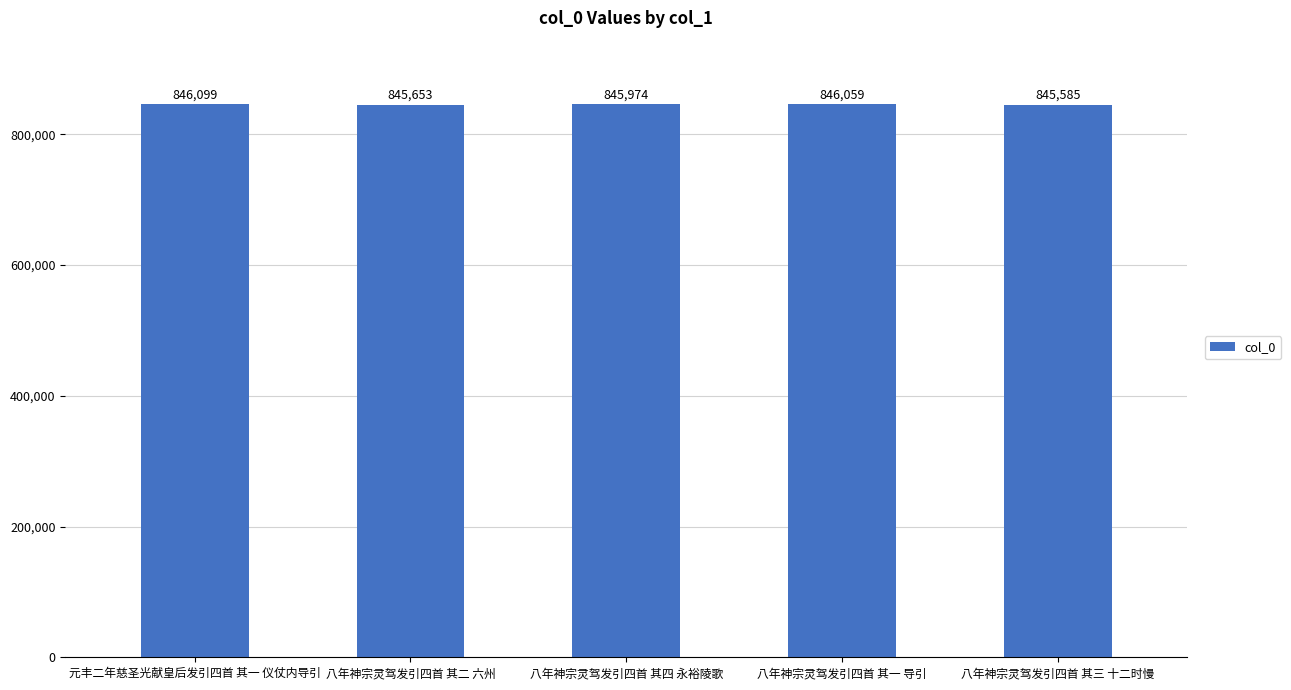

What is the change in value from 八年神宗灵驾发引四首 其二 六州 to 八年神宗灵驾发引四首 其四 永裕陵歌?

+321